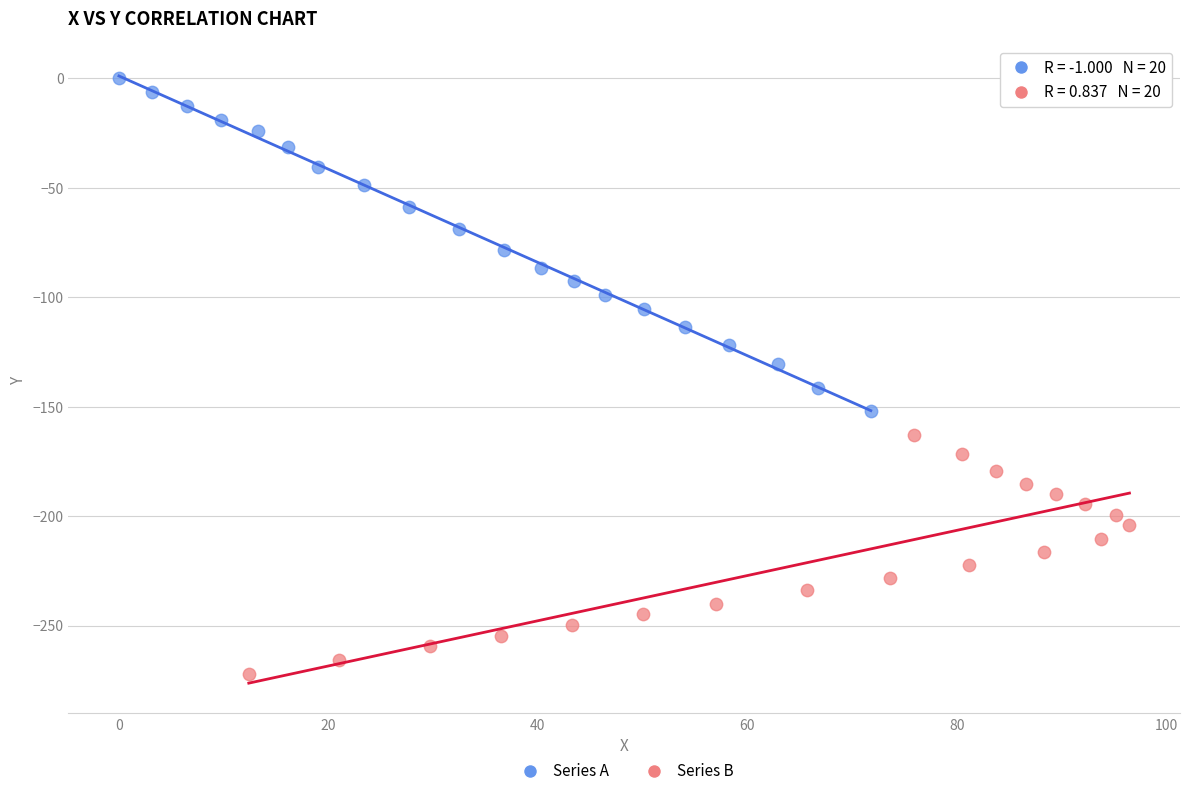

Which series reaches the minimum Y coordinate?

Series B